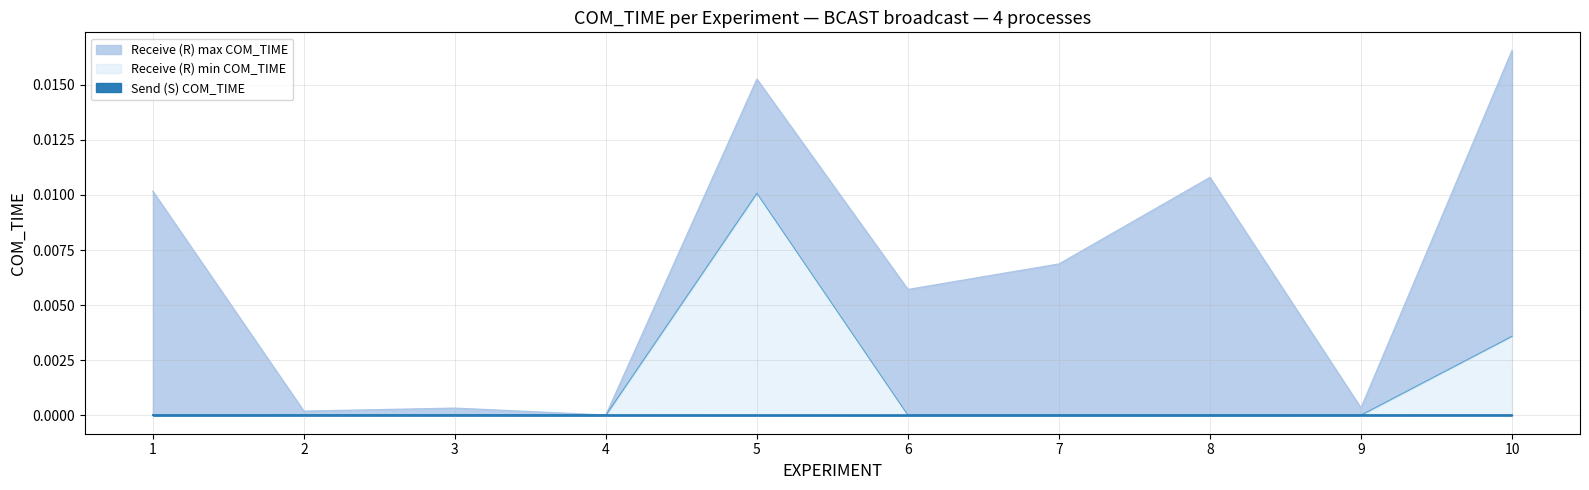

Is the value of Receive (R) max COM_TIME at 2 greater than the value of Send (S) COM_TIME at 4?

Yes